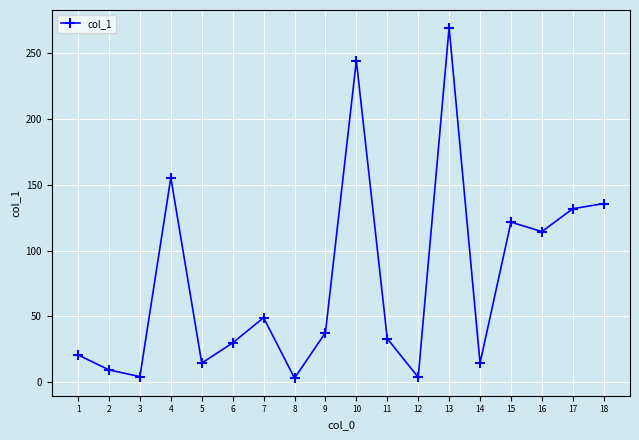

True or false: there are more than 2 points higher than both neighbors.

True